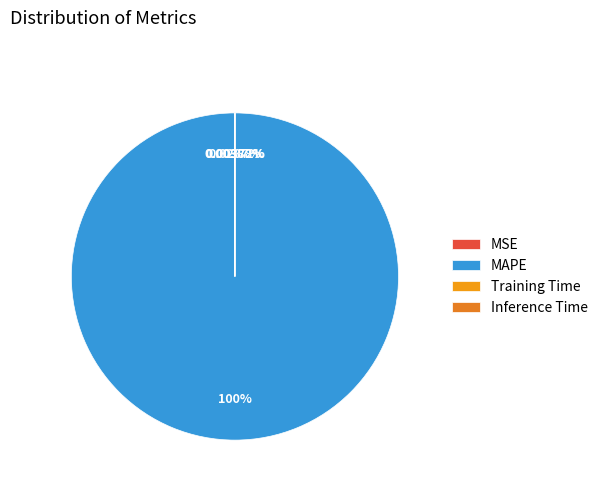

Does MAPE represent more than half of the total?

Yes